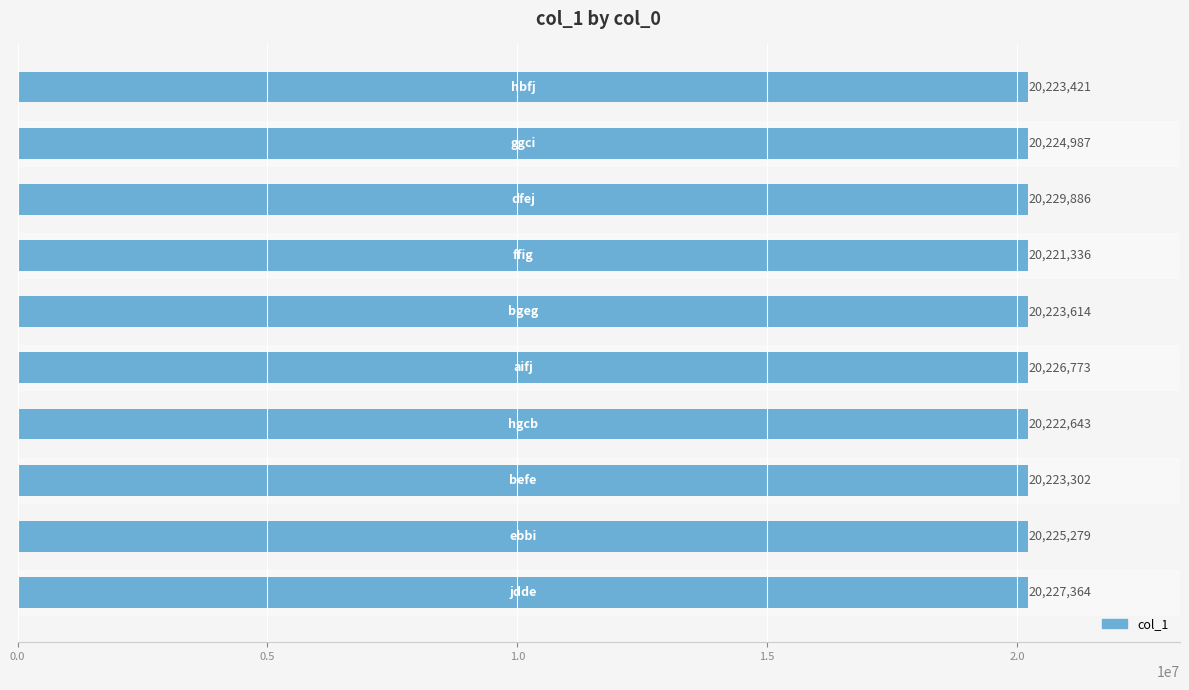

What is the difference between the second highest and minimum values?

6028